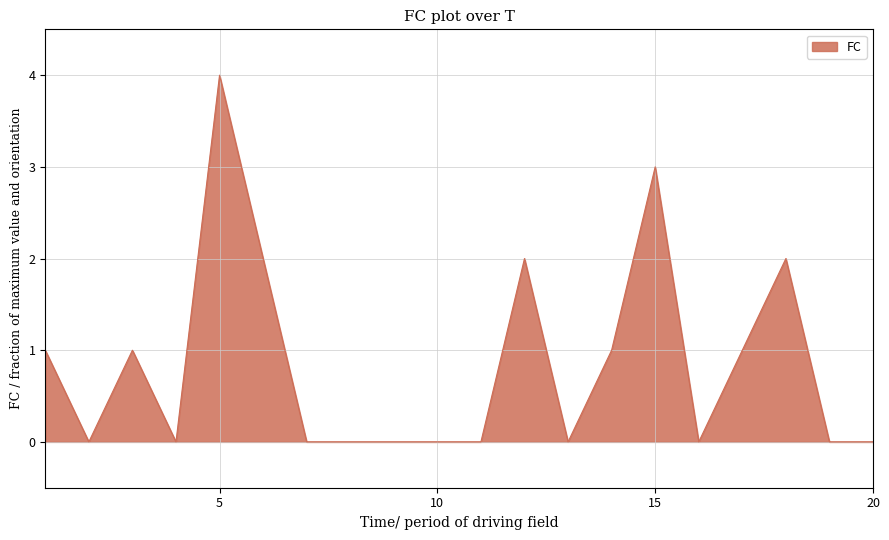

What is the maximum value shown in the chart?

4